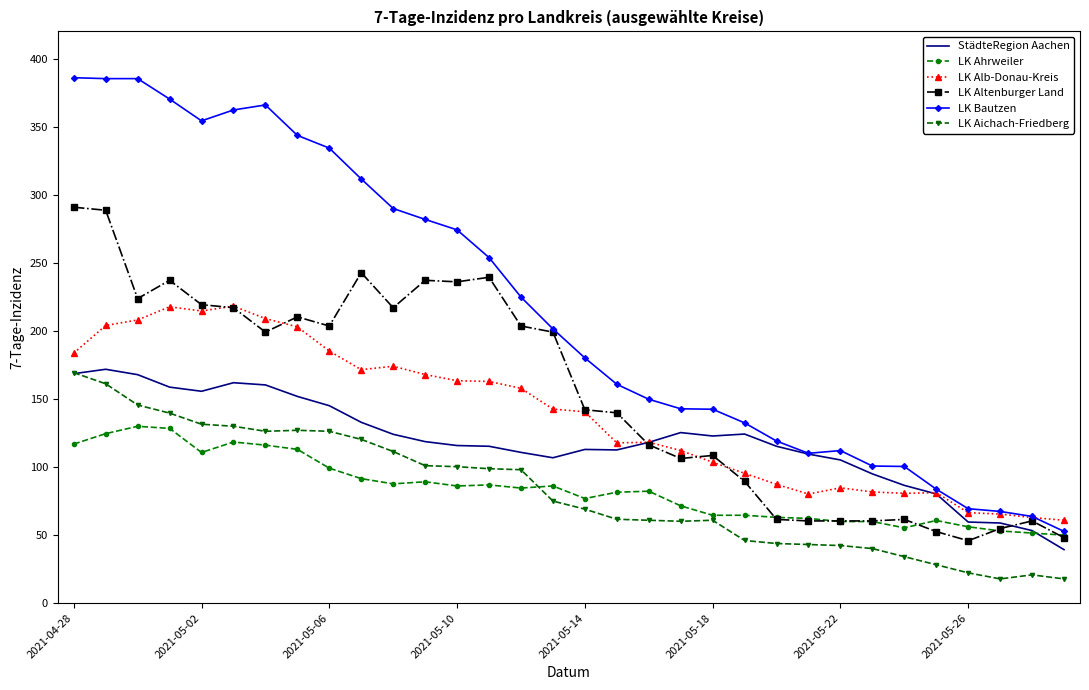

Which series has the largest range (max minus min)?

LK Bautzen